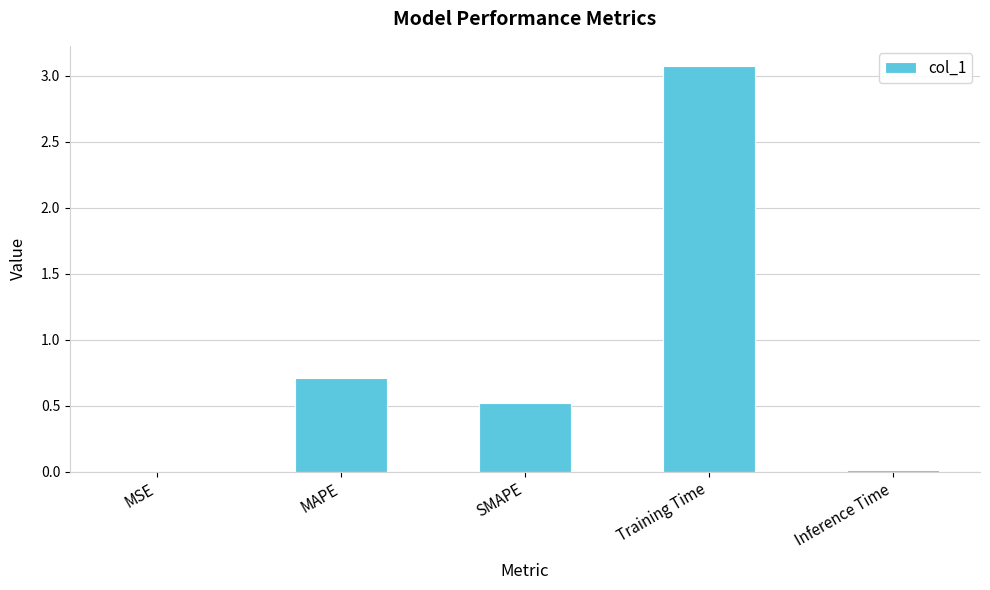

Count the number of data series in this chart.

1